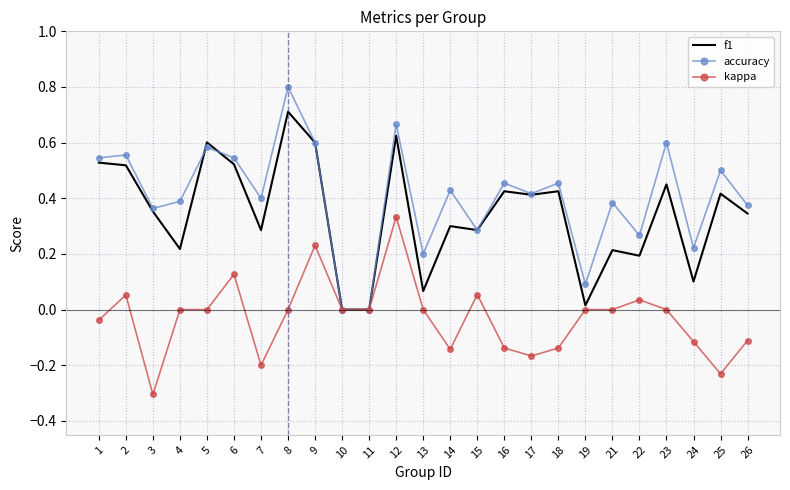

What are all the series names shown in the legend?

f1, accuracy, kappa